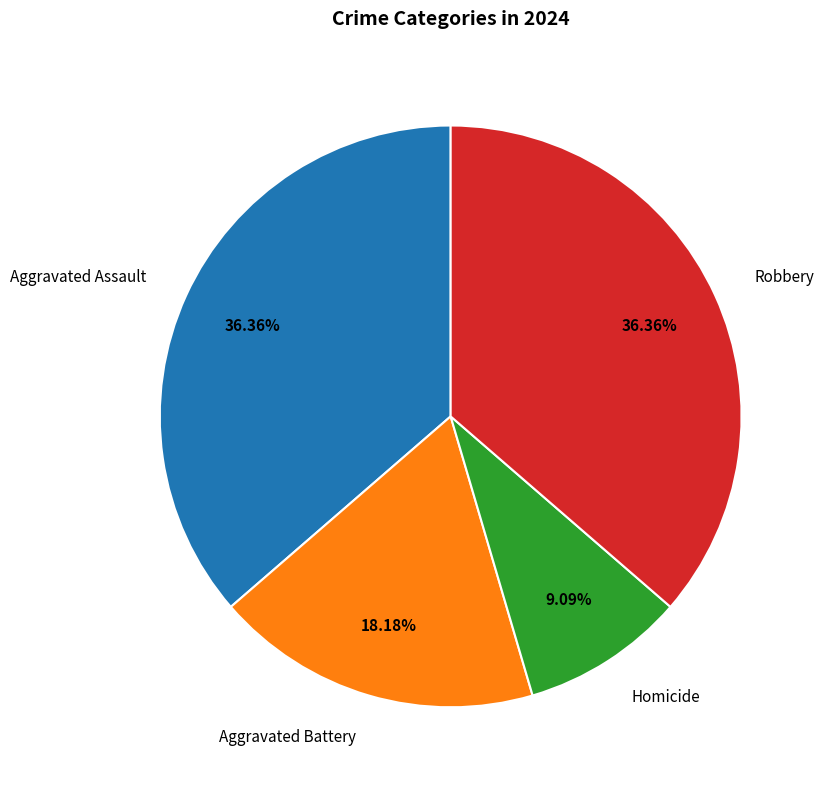

Combined, do Aggravated Battery and Robbery account for over 50%?

Yes